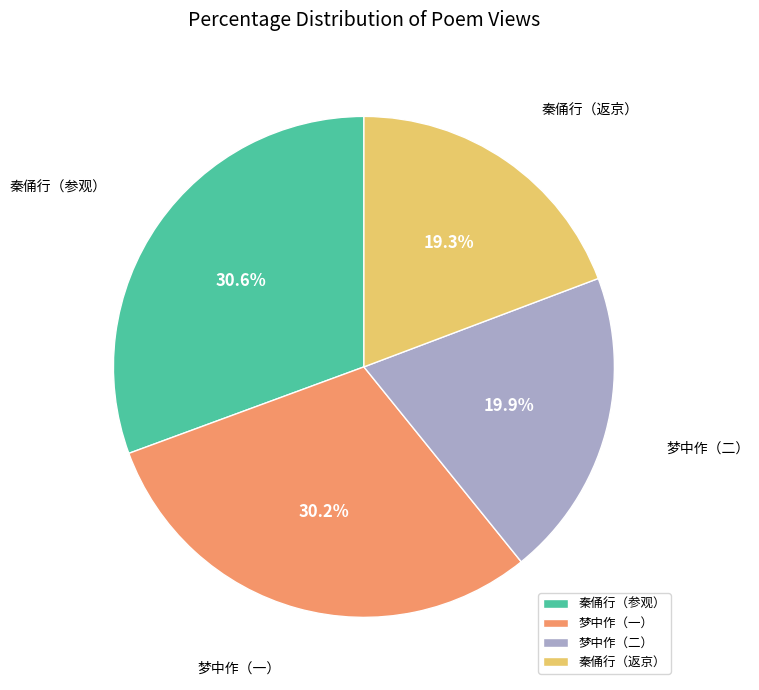

Does any single category account for the majority?

No